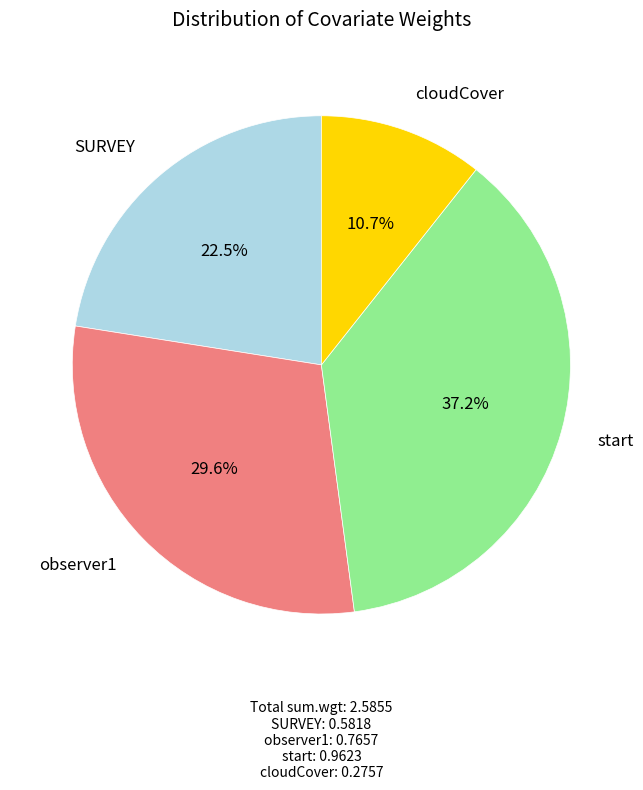

To the nearest percent, what is the difference between the SURVEY and observer1 slice percentages?

7%